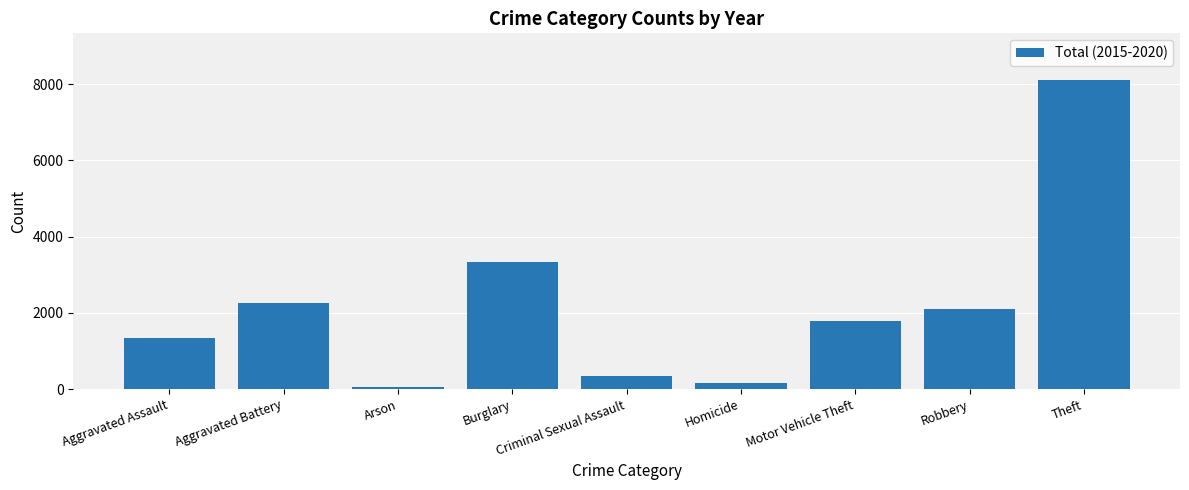

Are the bars grouped side by side (vs. stacked)?

No